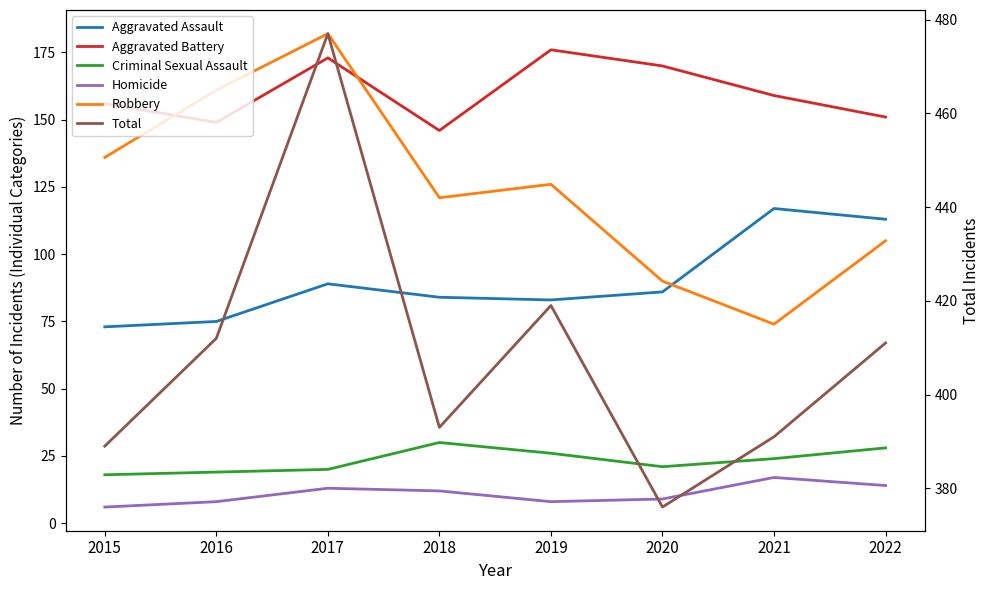

List the labels in order of Homicide value, smallest first.

2015, 2016, 2019, 2020, 2018, 2017, 2022, 2021